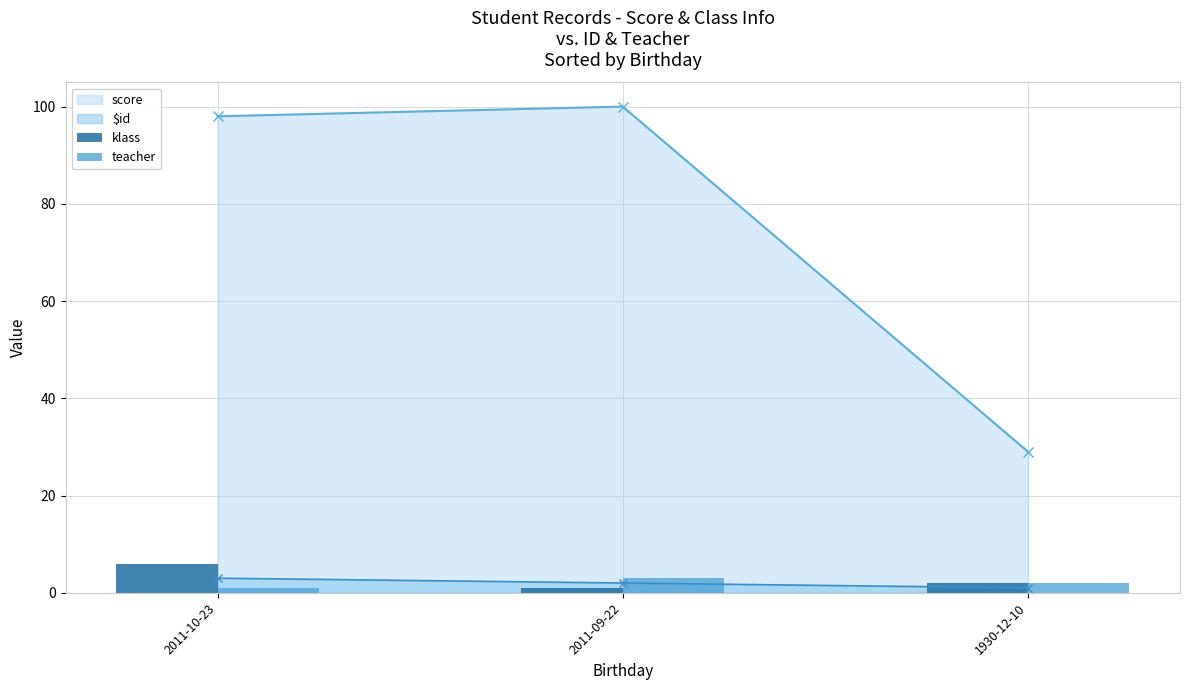

Is it true that score equals 51 at 2011-09-22?

False